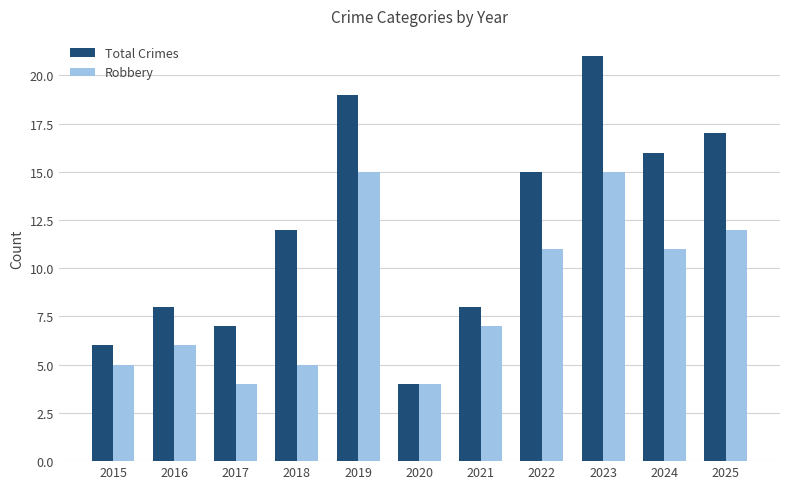

What is the minimum value for Total Crimes?

4